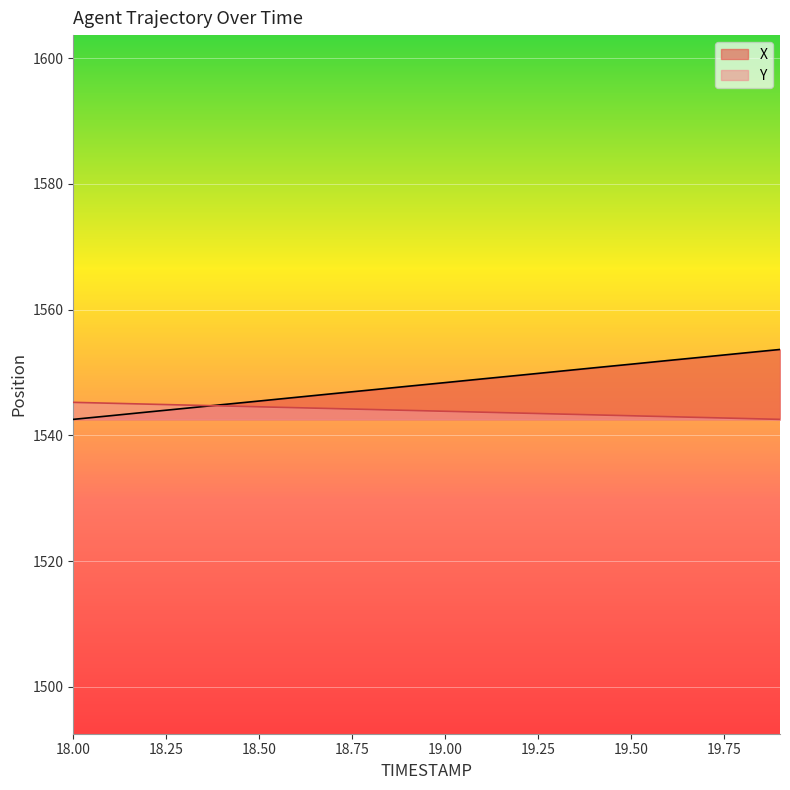

Which series has the largest total across all categories?

X